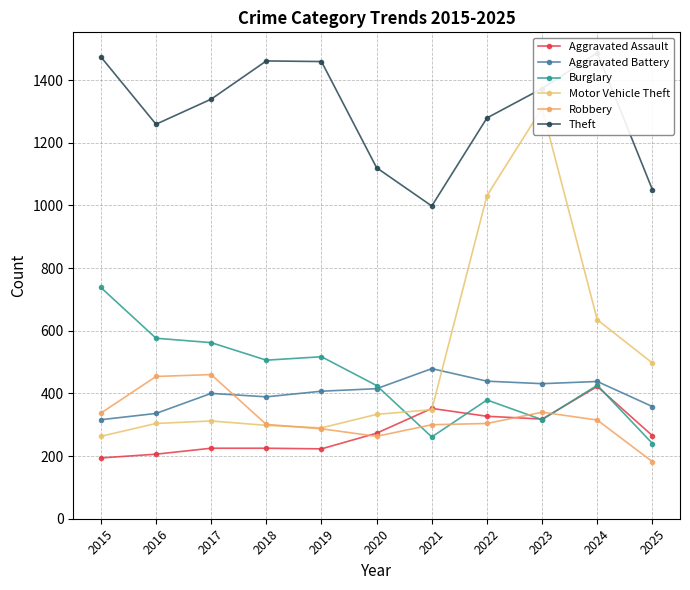

At which category does the chart reach its minimum across all series?

2025